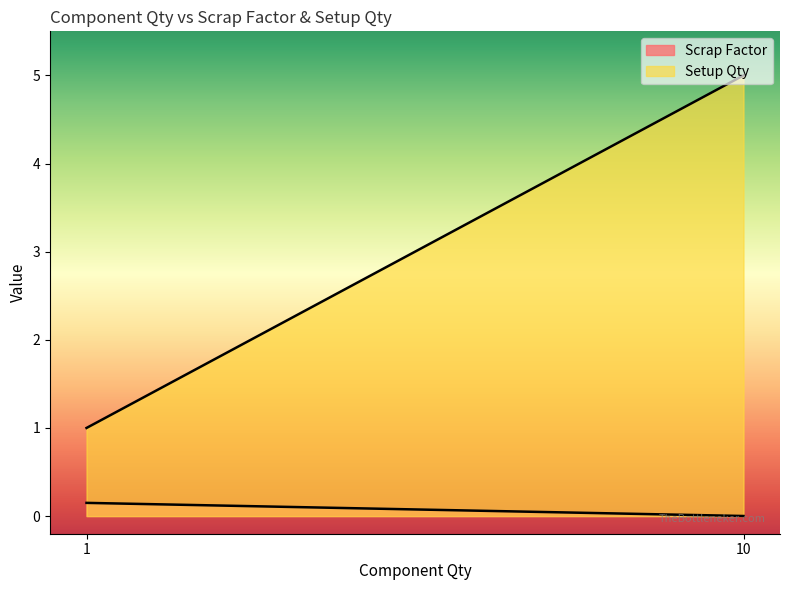

How many categories are shown in the chart?

2